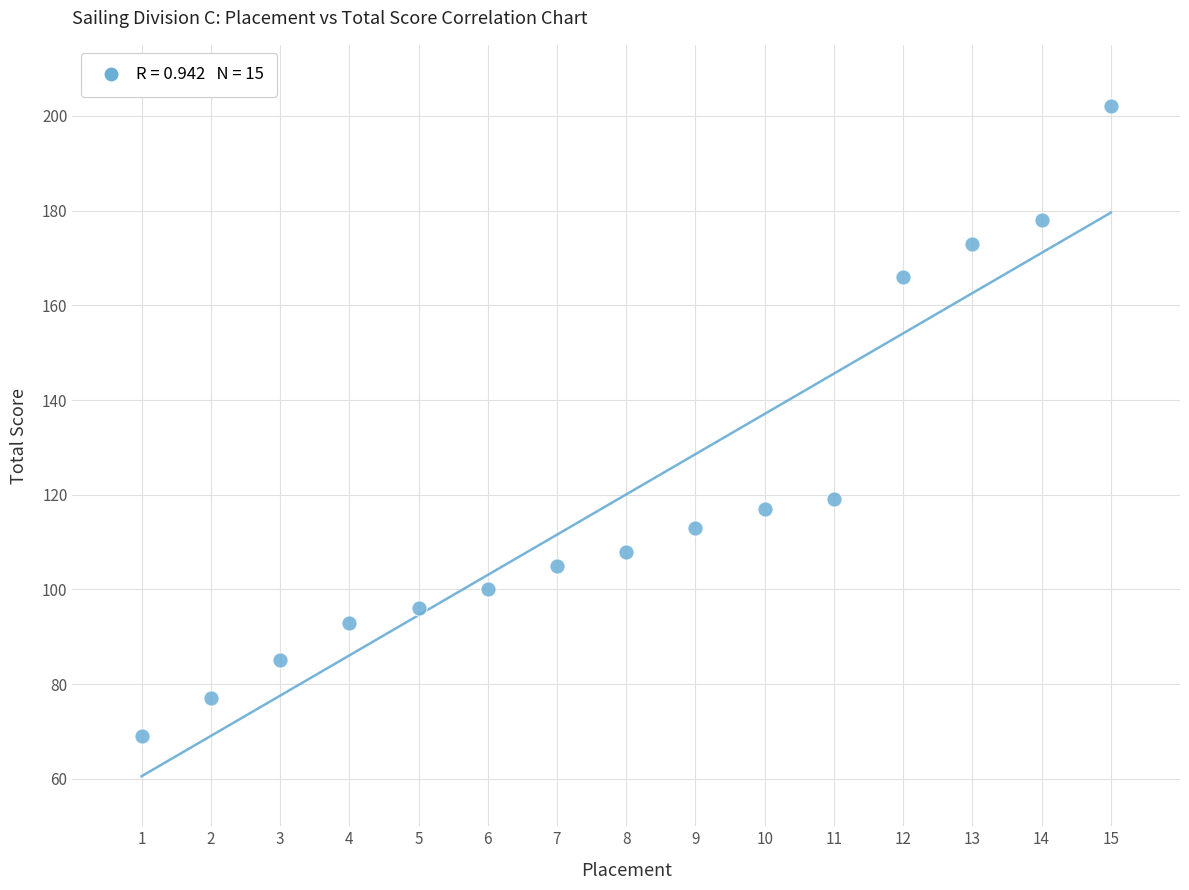

What is the range of Y values (max minus min)?

133